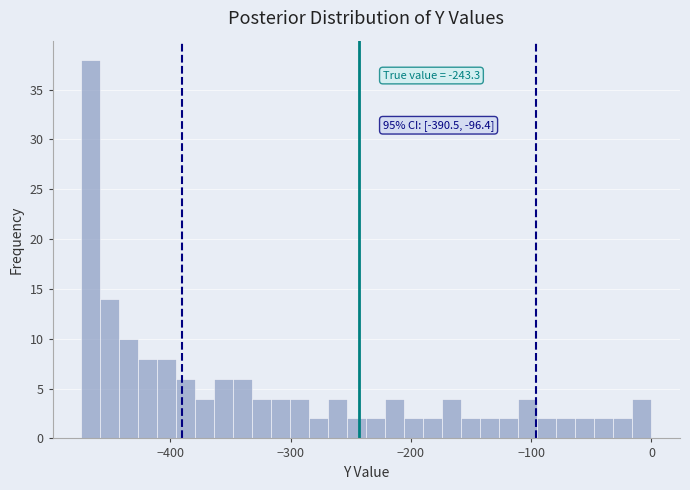

Around what value on the x-axis is the tallest bar? Give the approximate position of its centre, as read against the axis.

-470